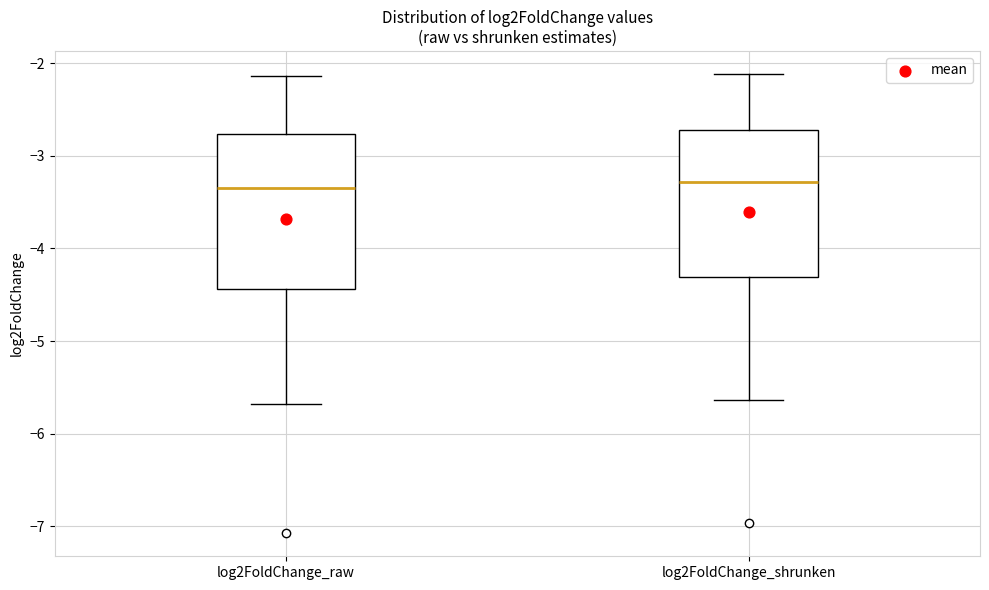

Where does the upper whisker of the box for log2FoldChange_raw end on the y-axis? The values are not printed on the chart, so give them approximately, as read against the axis.

-2.1